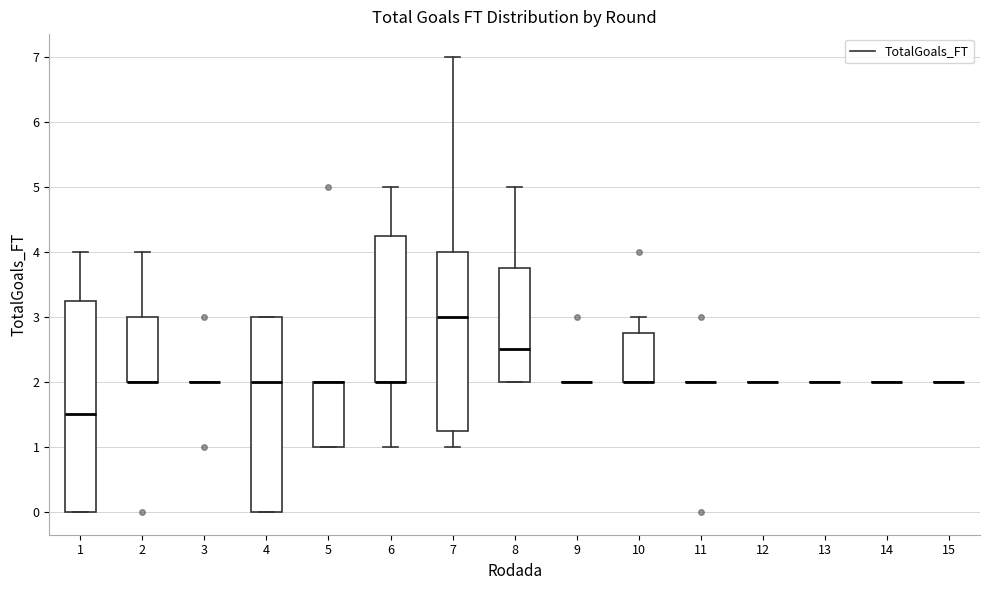

Where does the lower whisker of the box at x = 6 end on the y-axis? The values are not printed on the chart, so give them approximately, as read against the axis.

1.0